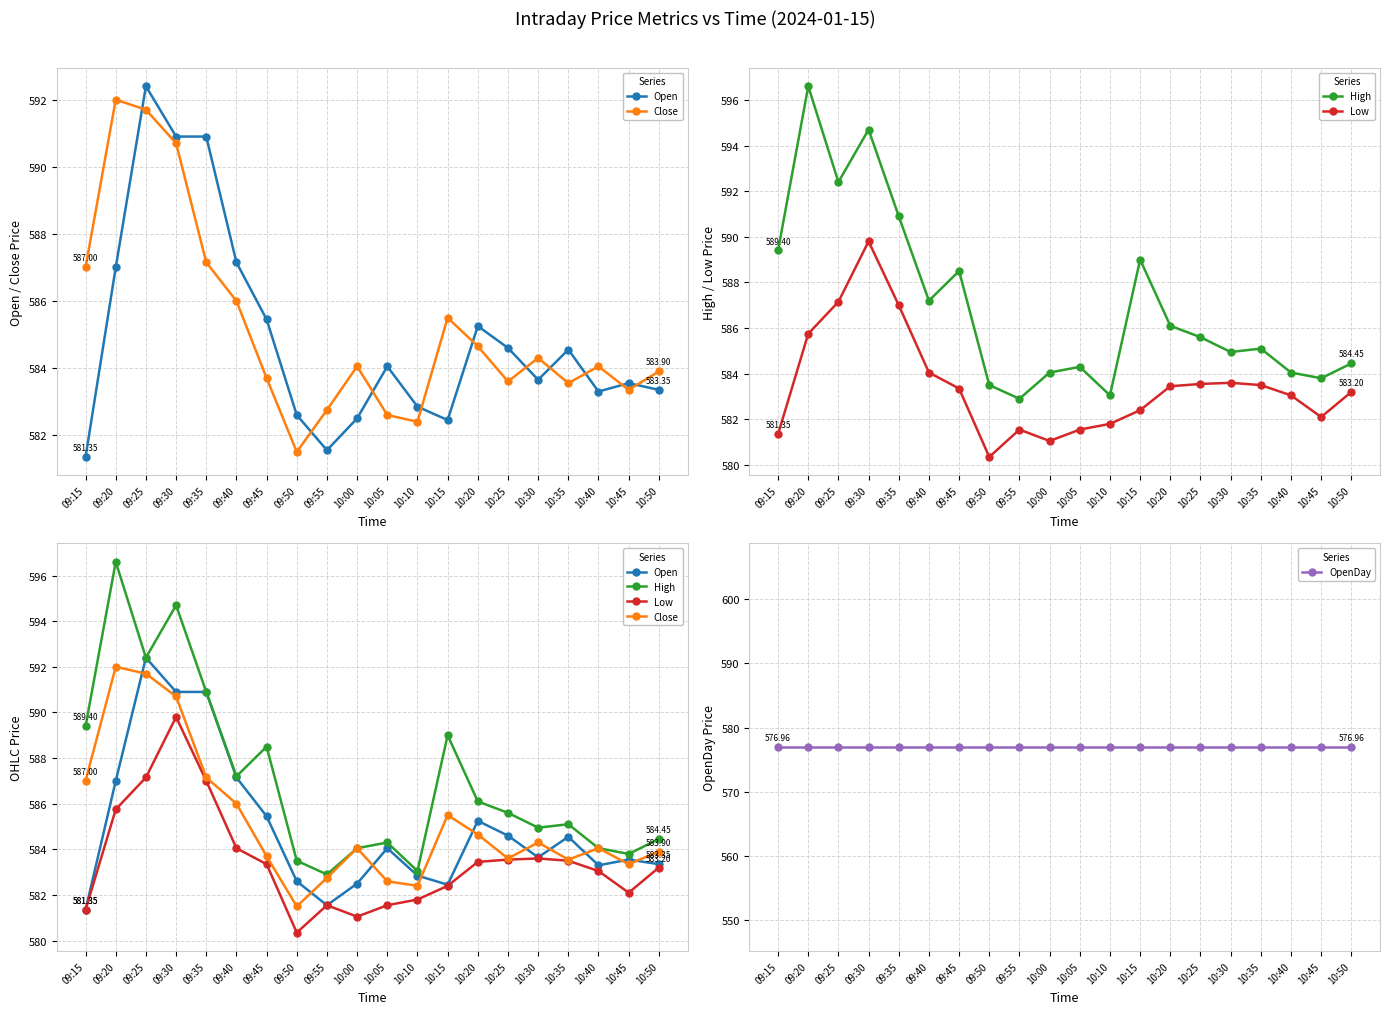

Rank the categories by High value from lowest to highest.

09:55, 10:10, 09:50, 10:45, 10:00, 10:40, 10:05, 10:50, 10:30, 10:35, 10:25, 10:20, 09:40, 09:45, 10:15, 09:15, 09:35, 09:25, 09:30, 09:20